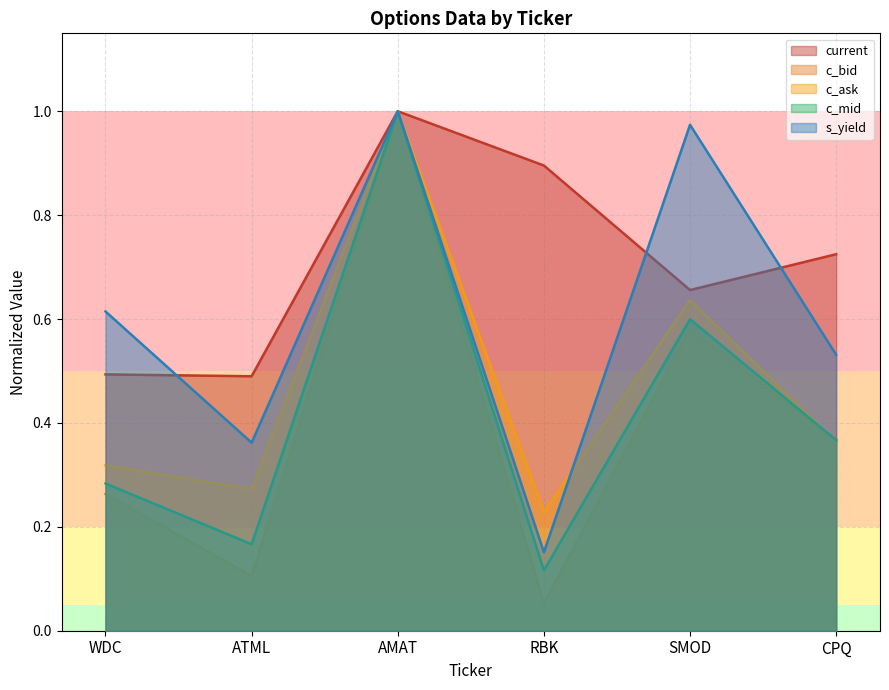

At which category does the chart reach its minimum across all series?

RBK